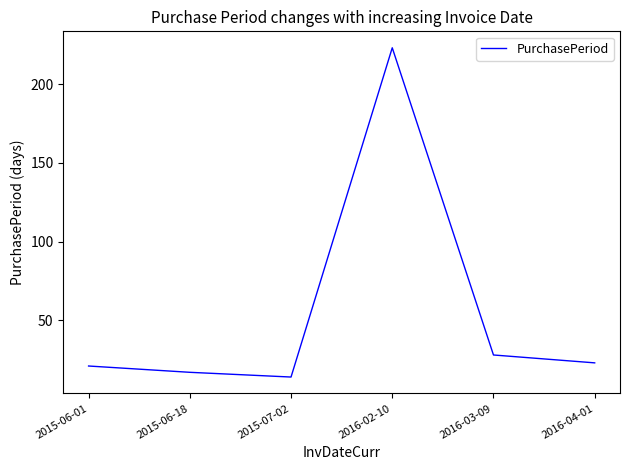

What is the change in value from 2016-02-10 to 2016-03-09?

-195